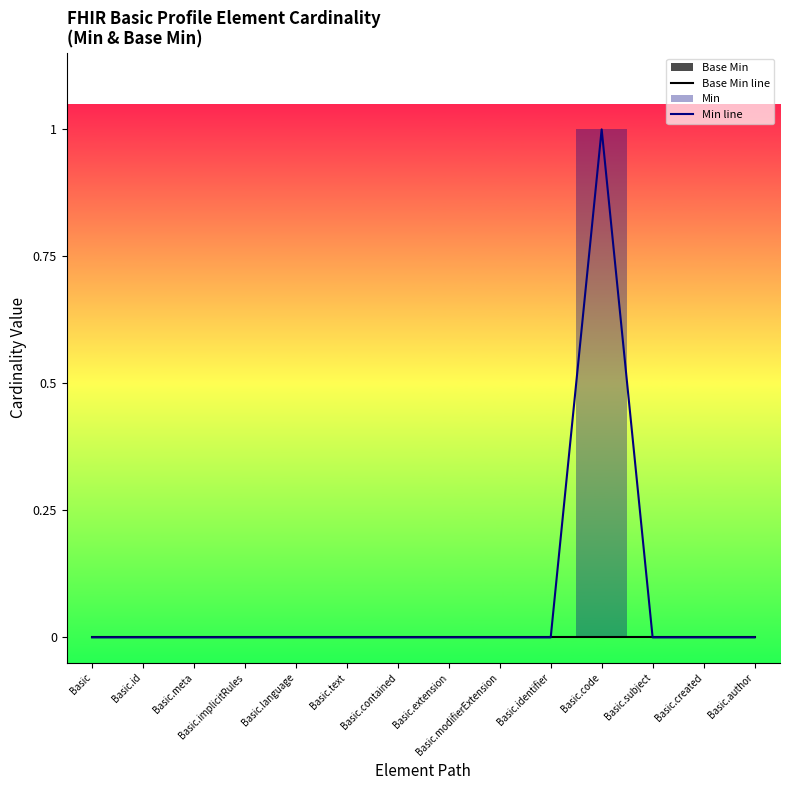

Which series has the largest range (max minus min)?

Min line